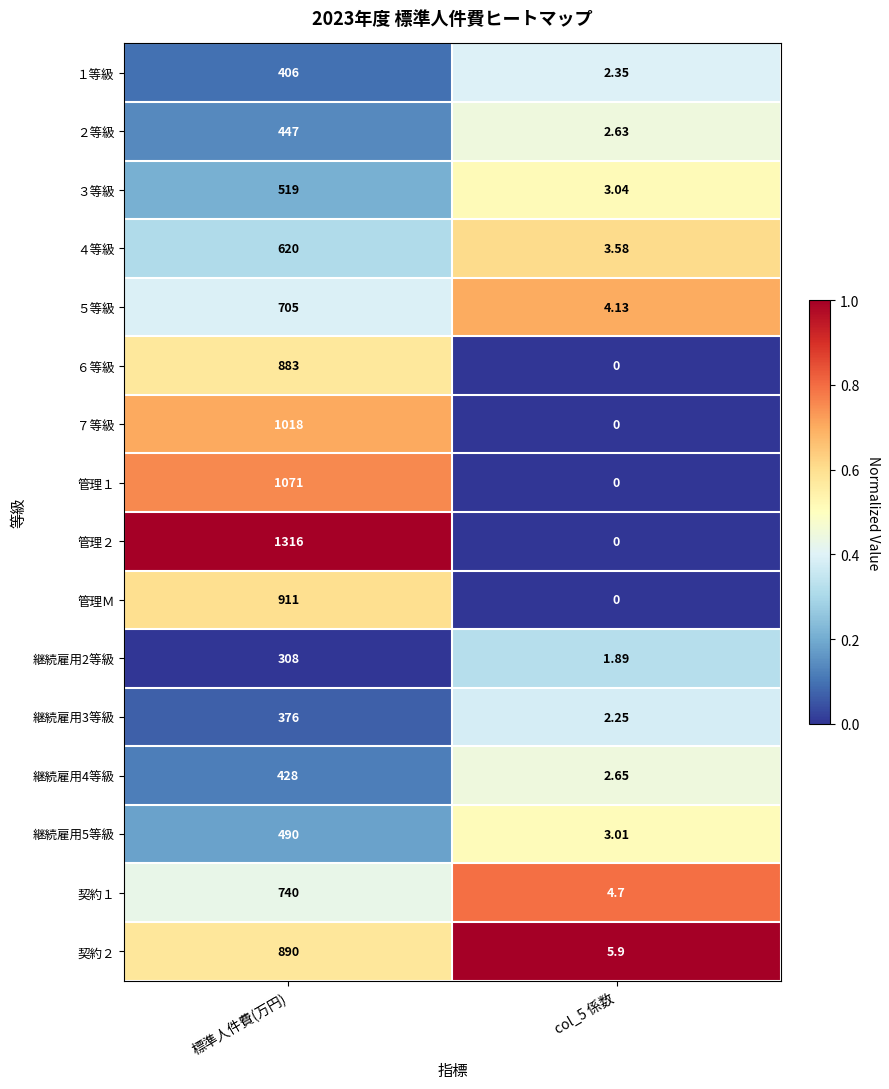

Which category has the lowest value across all series?

col_5 係数